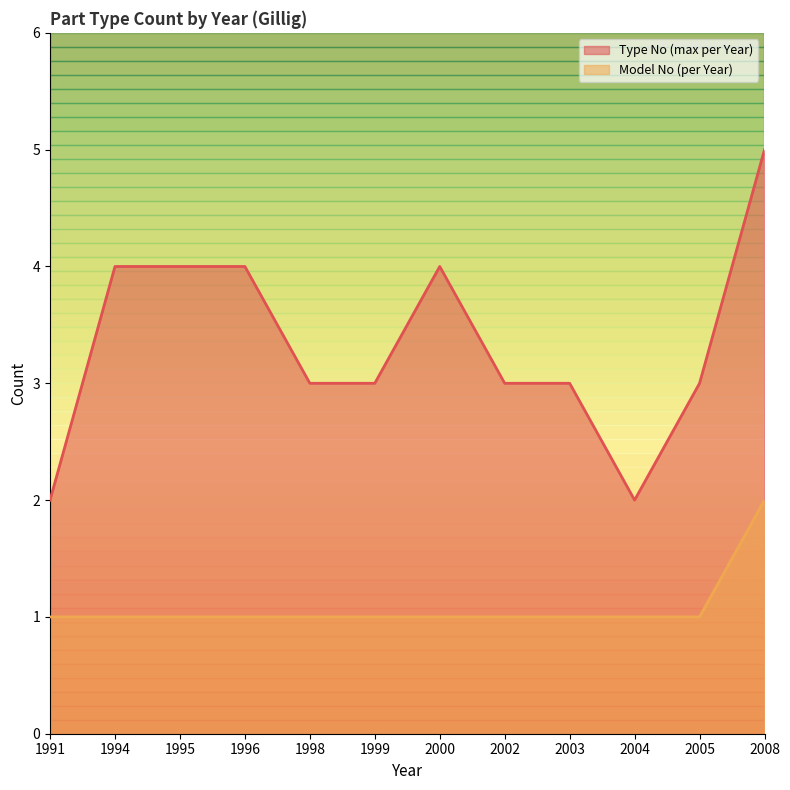

True or false: Type No (avg by Year) and Model No (avg by Year) cross at least once.

False